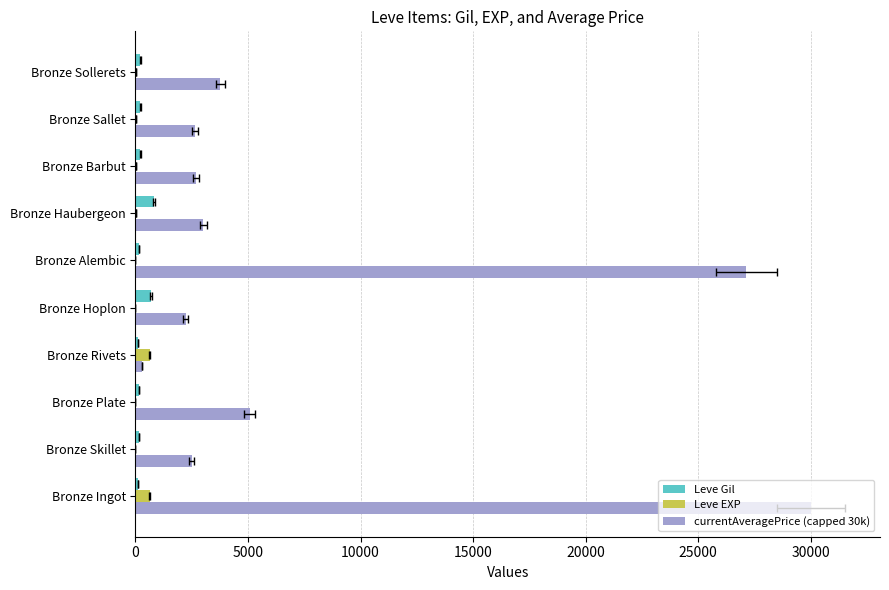

Reading left to right, list all the values displayed in this chart.

Leve Gil: 113	160	160	112	690	160	840	220	220	220
Leve EXP: 630	1	1	630	1	1	6	5	5	5
currentAveragePrice (capped 30k): 30000	2494	5071	282	2226	27125	3011	2680	2662	3767